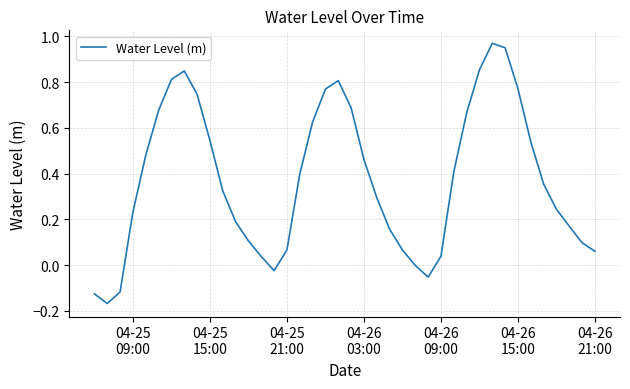

What is the difference between the maximum and minimum values?

1.1